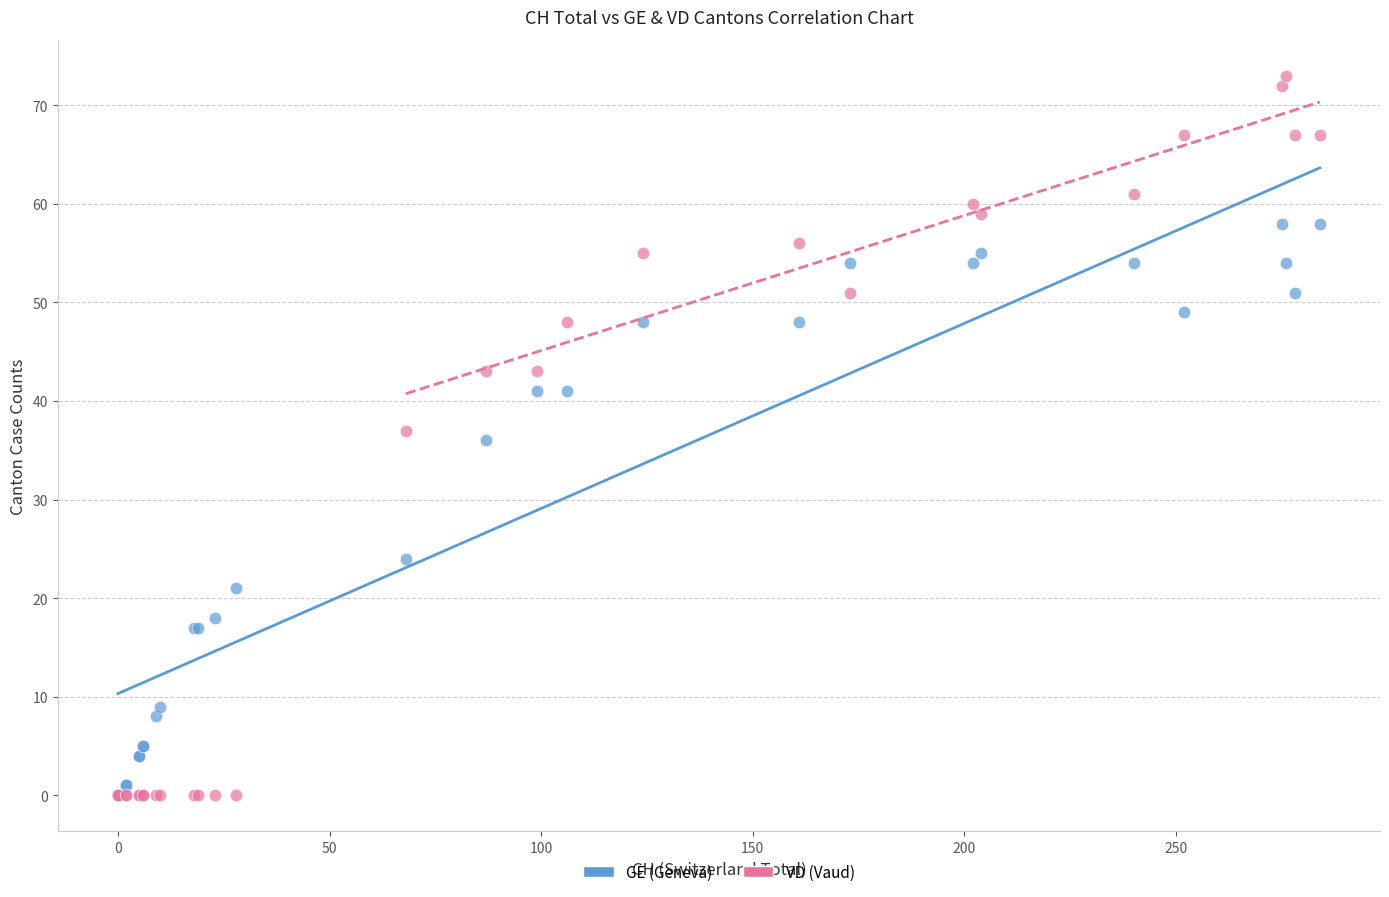

Which series has the largest Y range (max minus min)?

VD (Vaud)